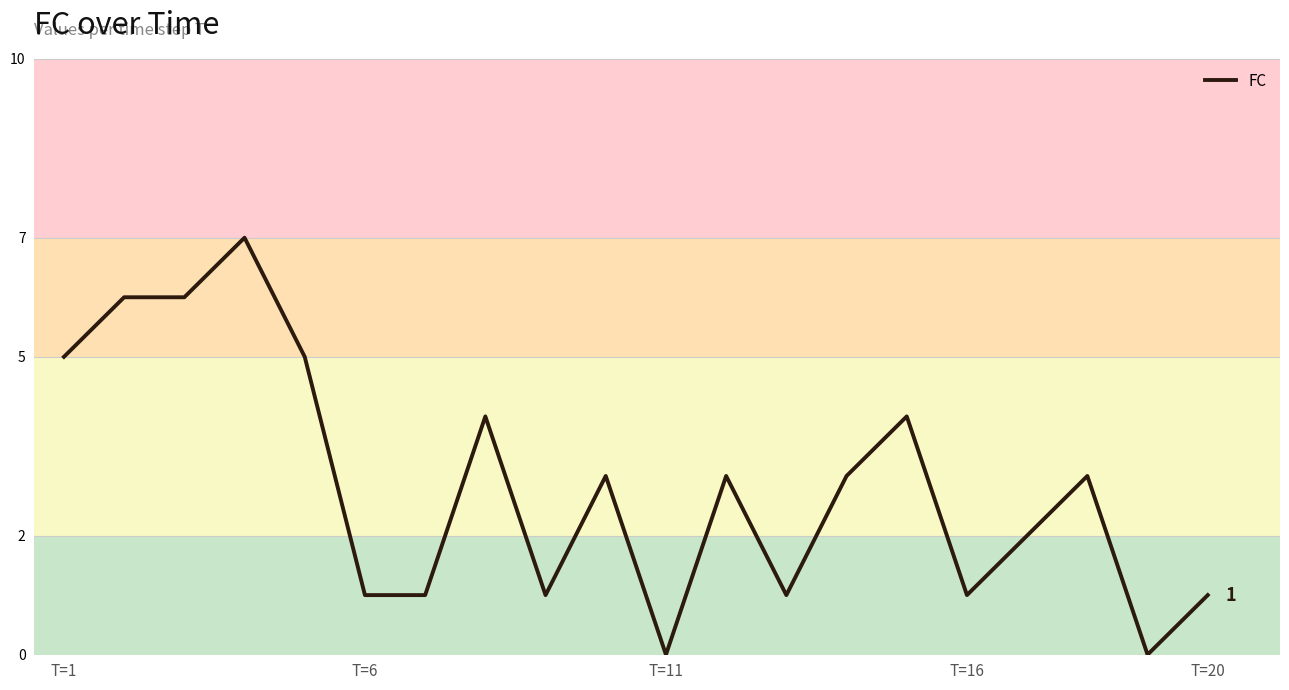

How many lines are shown in the chart?

1